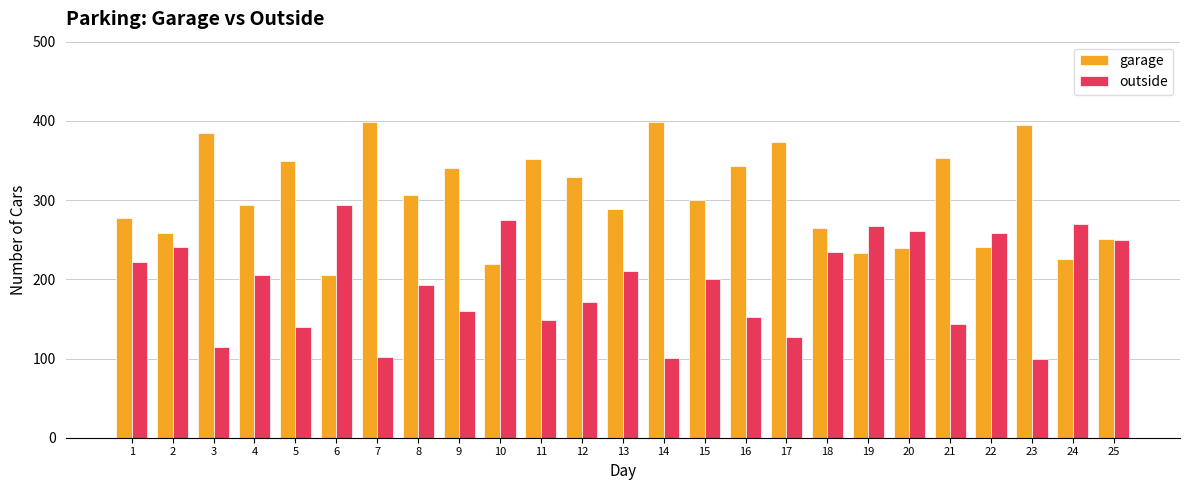

Which series changed the most between 5 and 19?

outside